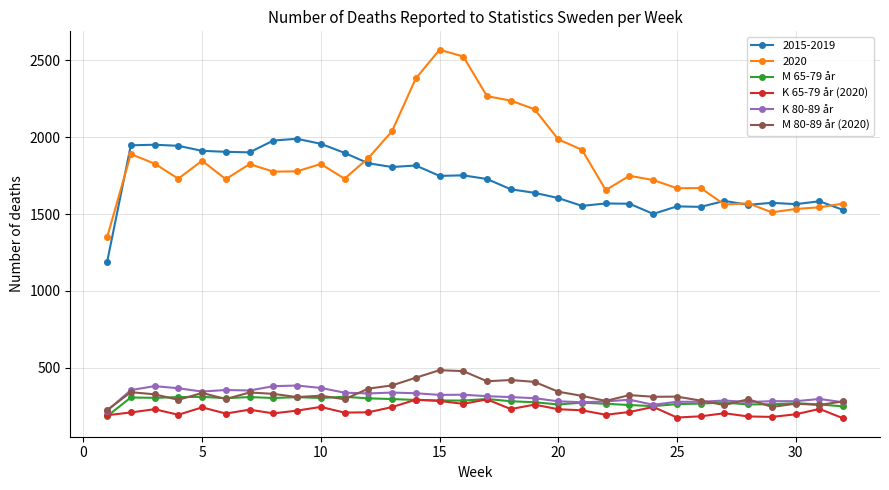

Which series ends up on top after the final intersection of M 65-79 år and K 65-79 år (2020)?

M 65-79 år